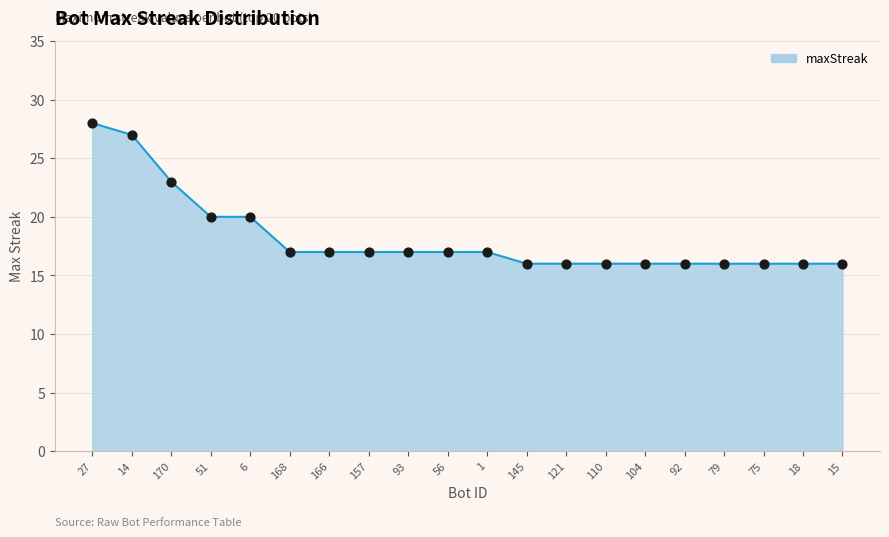

Between 27 and 15, which is larger?

27